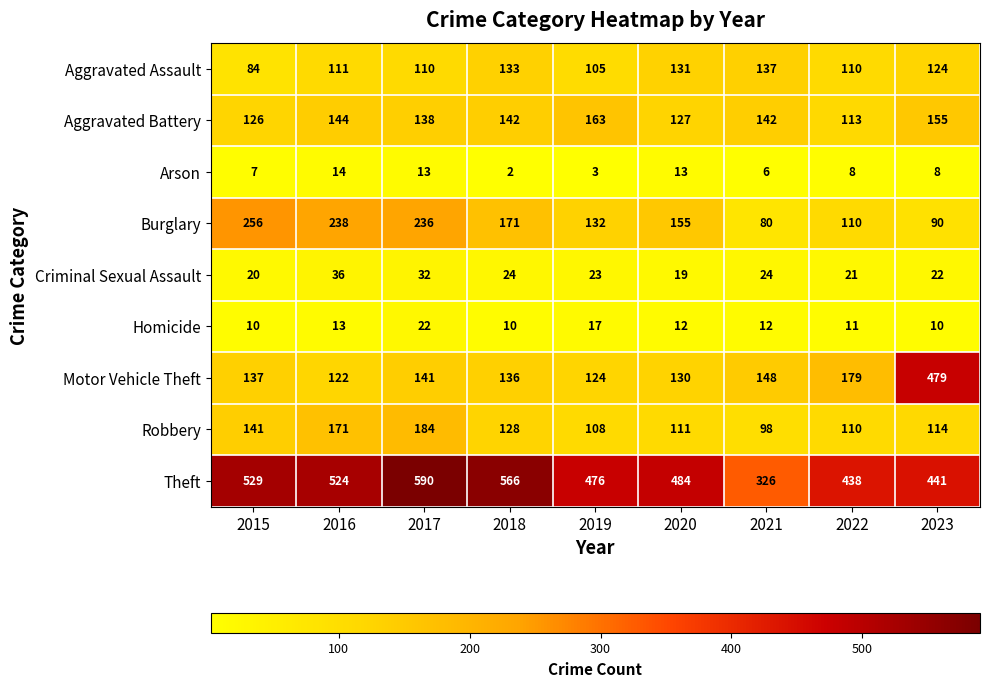

The value of Motor Vehicle Theft at 2017 is 141. True or false?

True